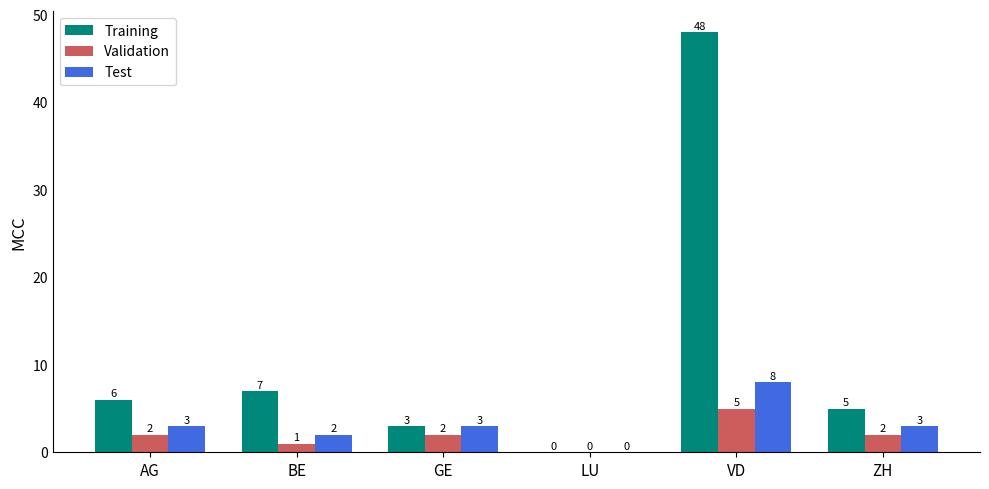

What is the approximate value of Training at AG?

6